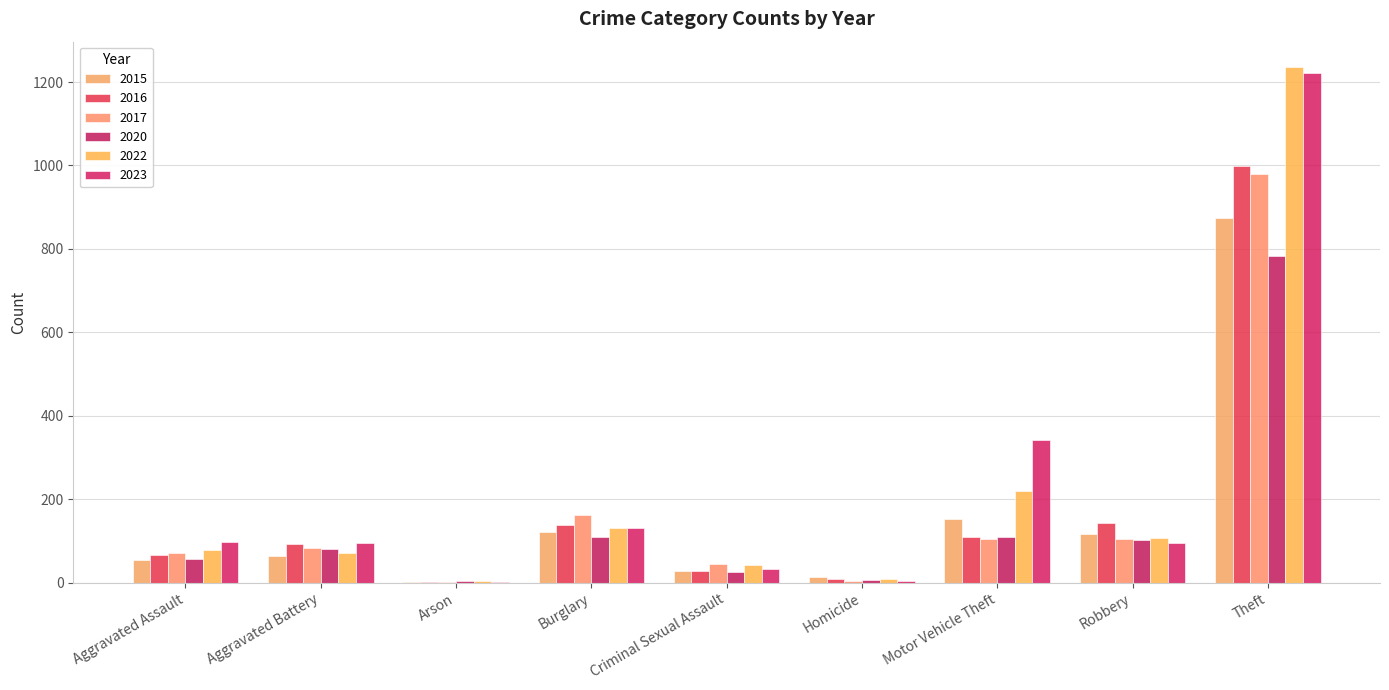

Reading left to right, list all the values displayed in this chart.

2015: 54	64	2	121	28	13	152	117	874
2016: 66	93	2	139	28	8	110	144	999
2017: 72	83	1	162	44	5	104	105	979
2020: 56	82	4	110	26	6	109	102	782
2022: 78	71	4	132	43	9	219	108	1235
2023: 98	96	2	132	33	3	341	95	1221